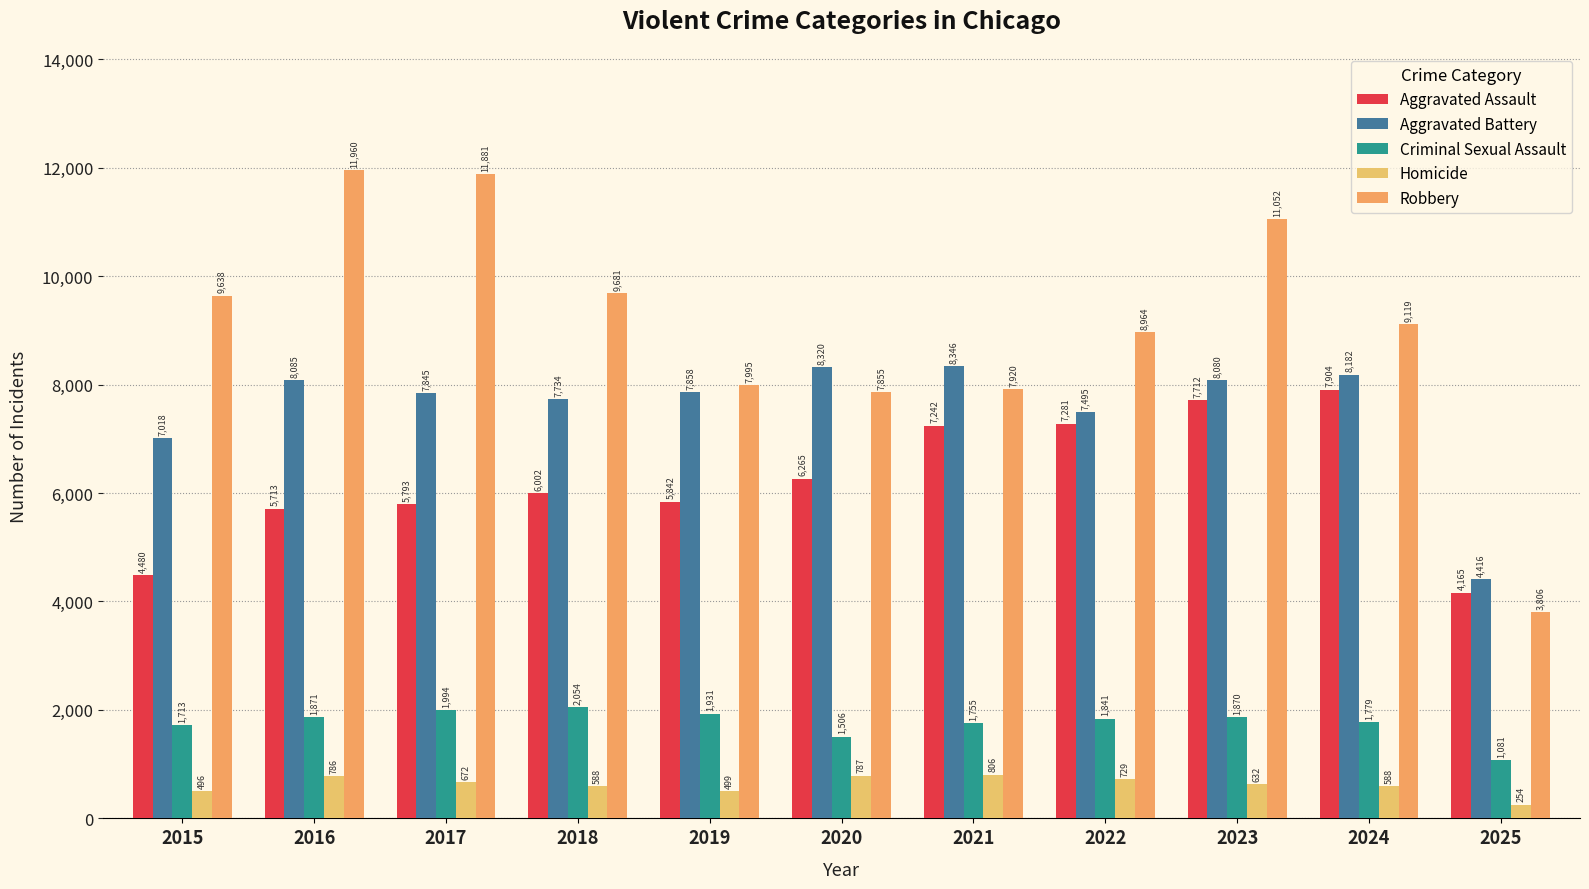

How many data points does each series have?

11